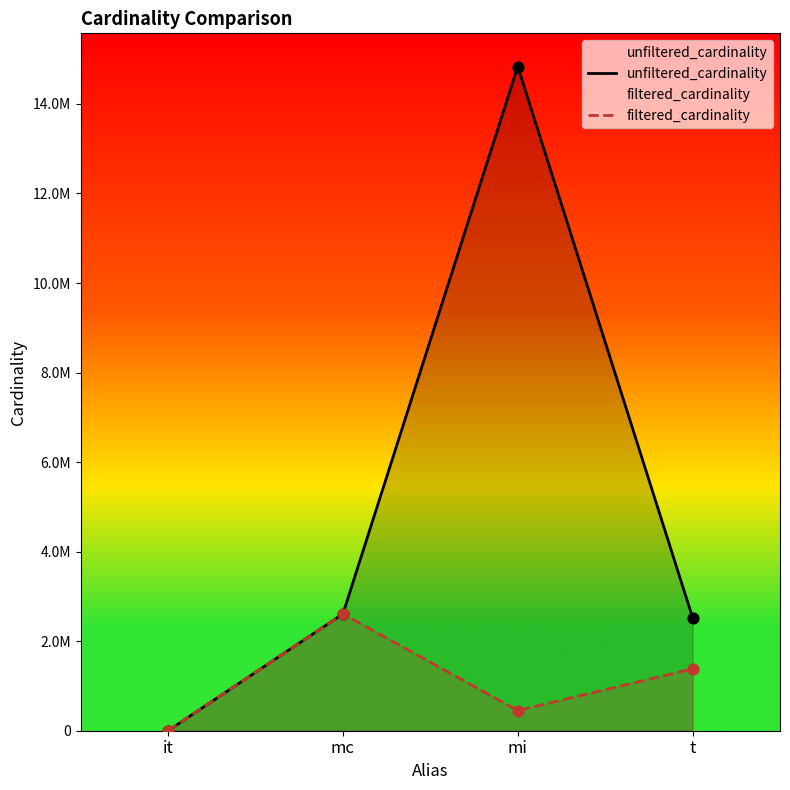

Which series reaches the minimum Y coordinate?

filtered_cardinality